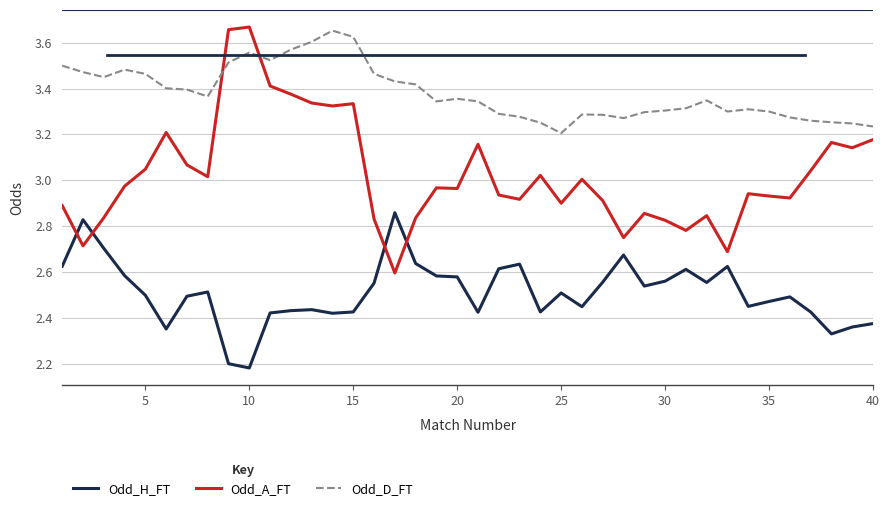

Which series has the largest total across all categories?

Odd_D_FT